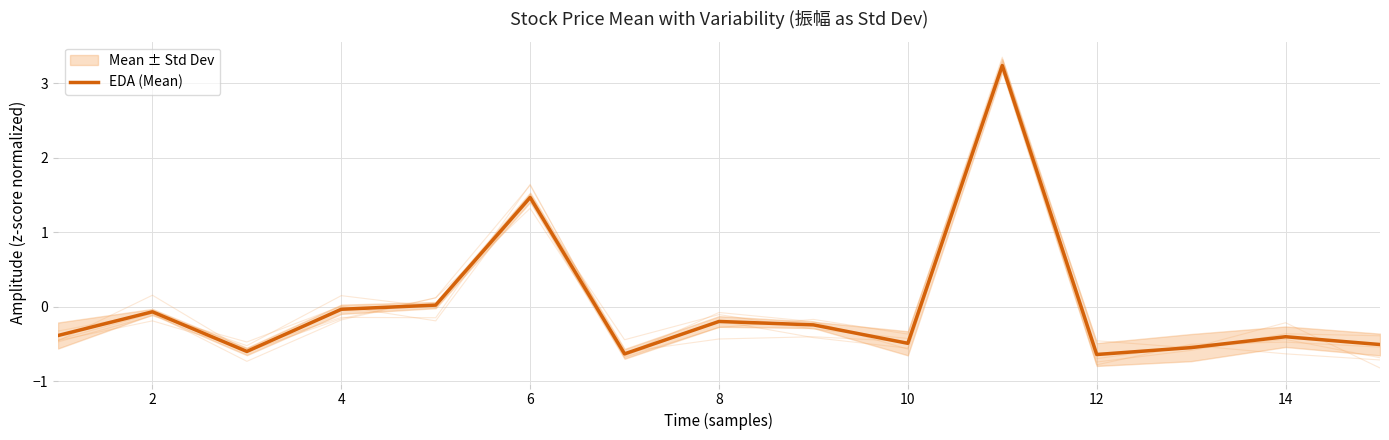

The EDA (Mean) series shows -0.4 at 14. True or false?

True